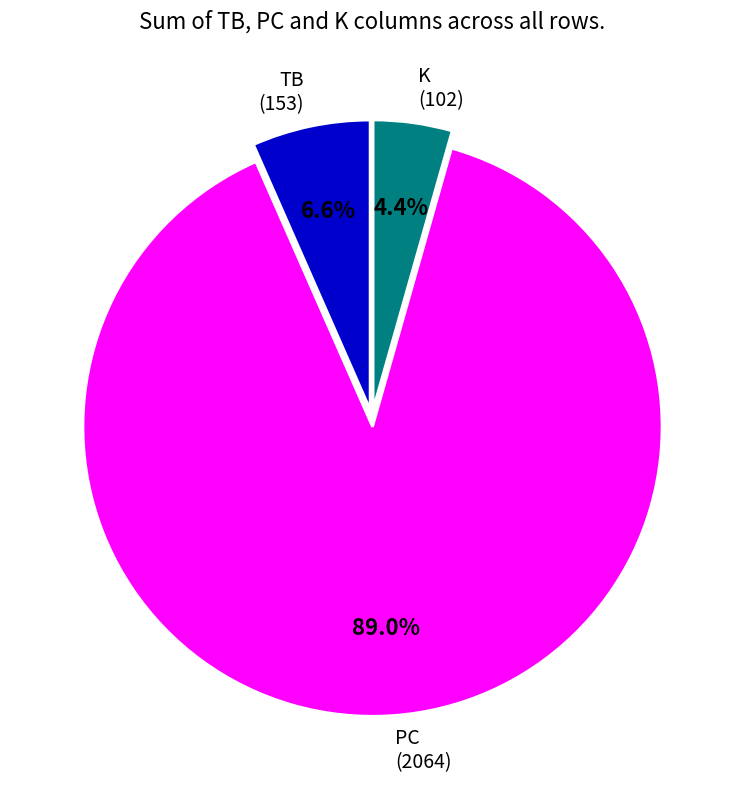

Is the sum of K (102) and TB (153) greater than half?

No